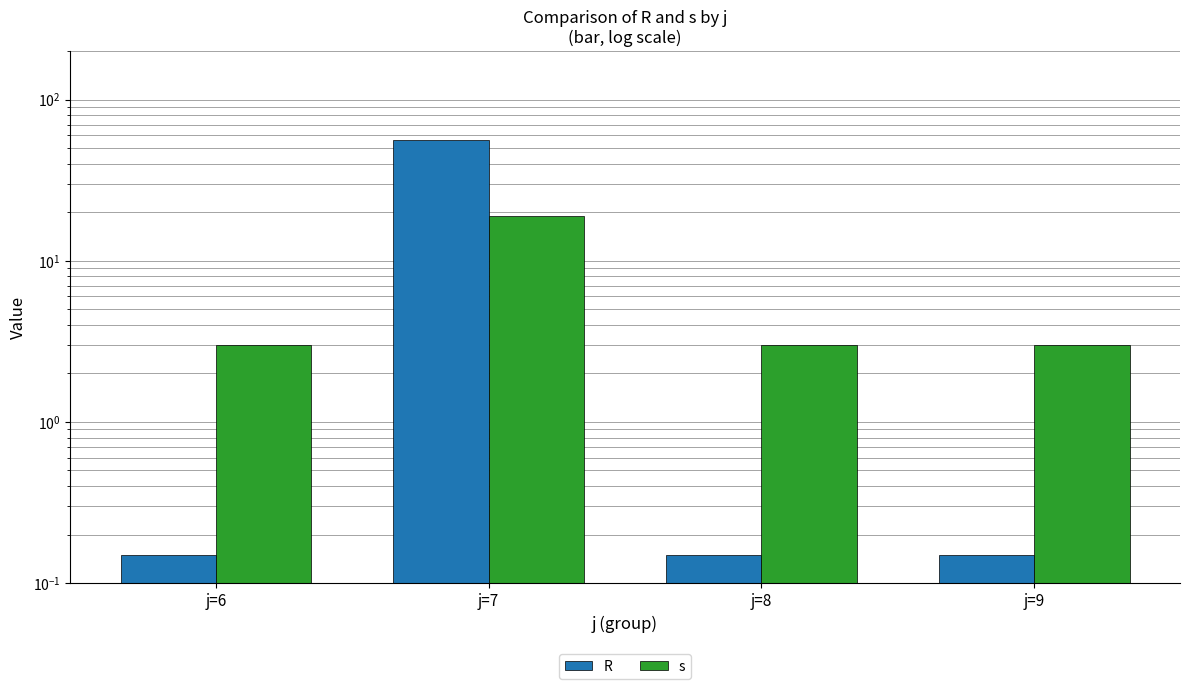

The s series shows 1.0 at j=6. True or false?

False